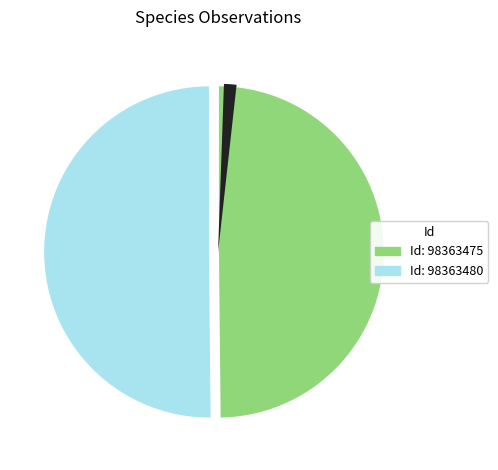

Rank the categories by value from highest to lowest.

98363480, 98363475